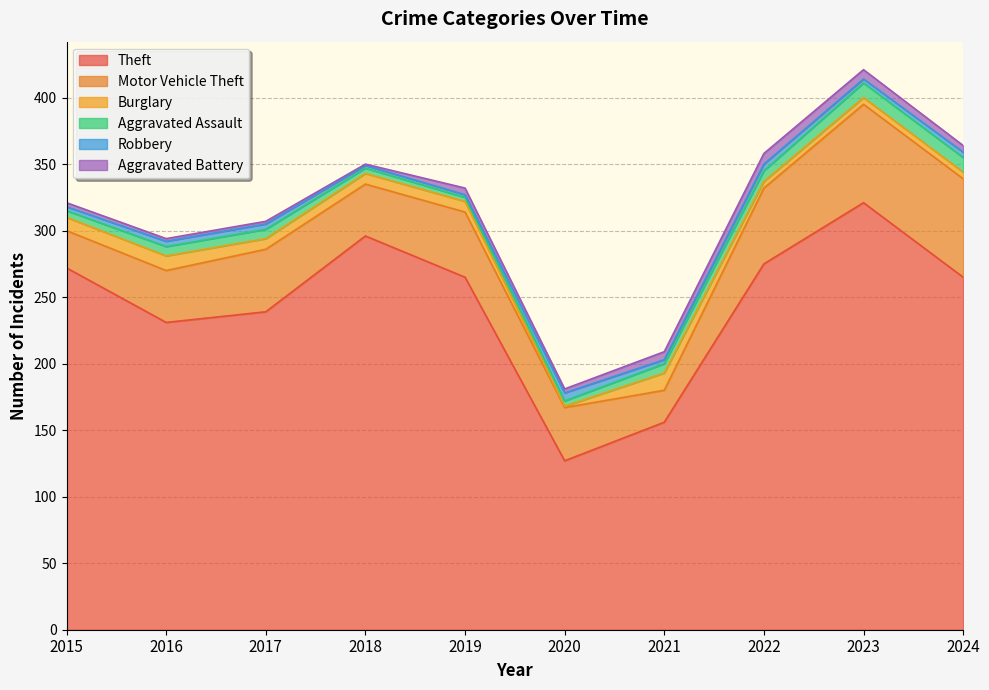

At which category does Motor Vehicle Theft reach its first local valley?

2018